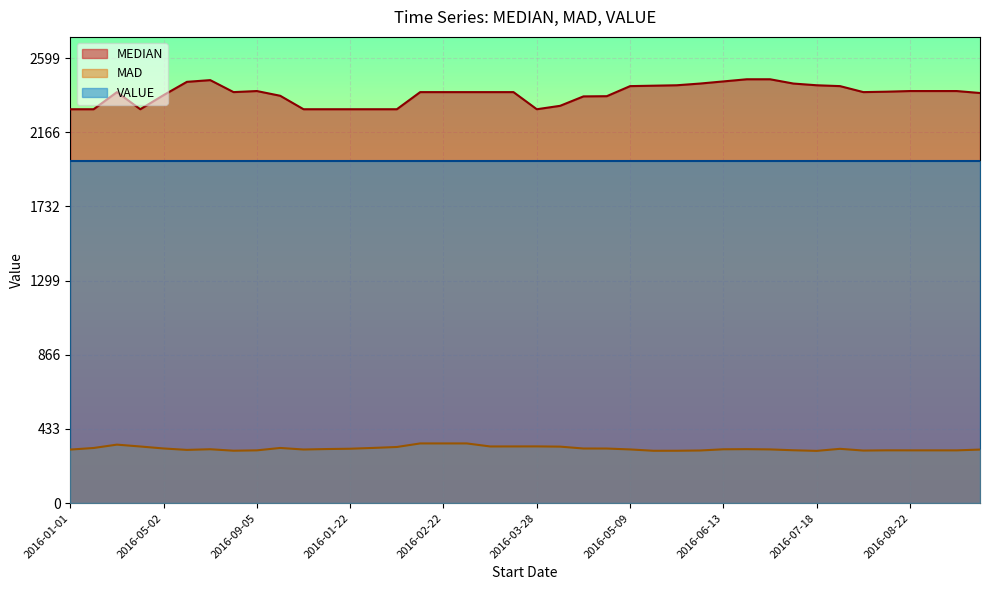

Which series has the widest spread of values?

MEDIAN